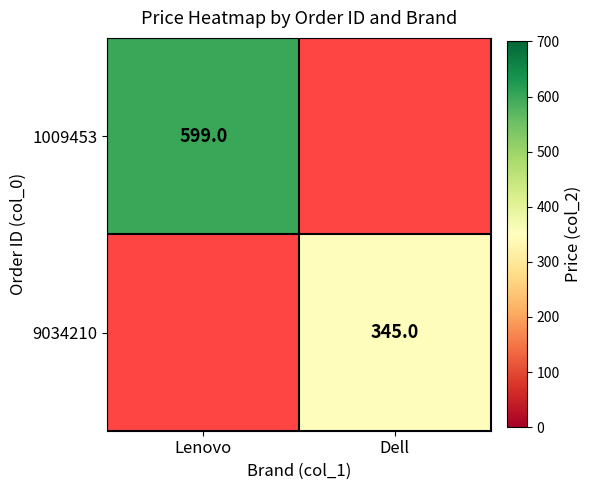

The 1009453 series shows 273 at Lenovo. True or false?

False